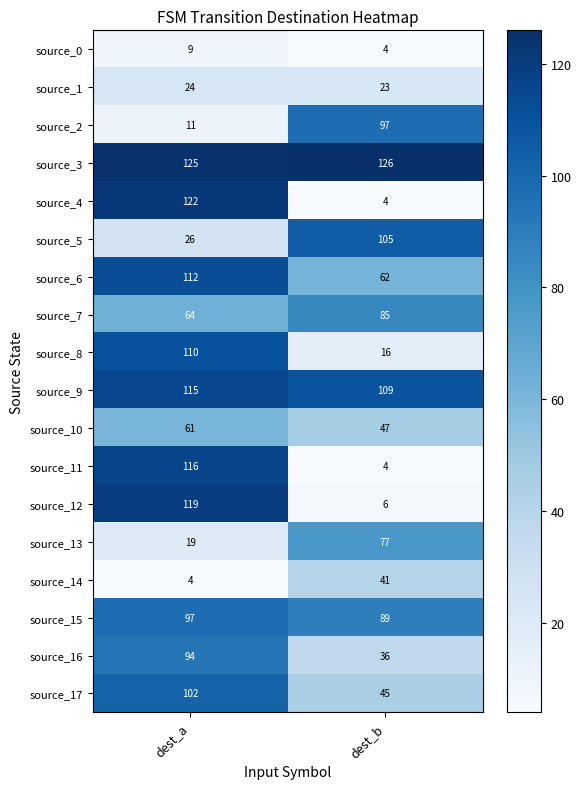

At which category does the chart reach its peak across all series?

dest_b